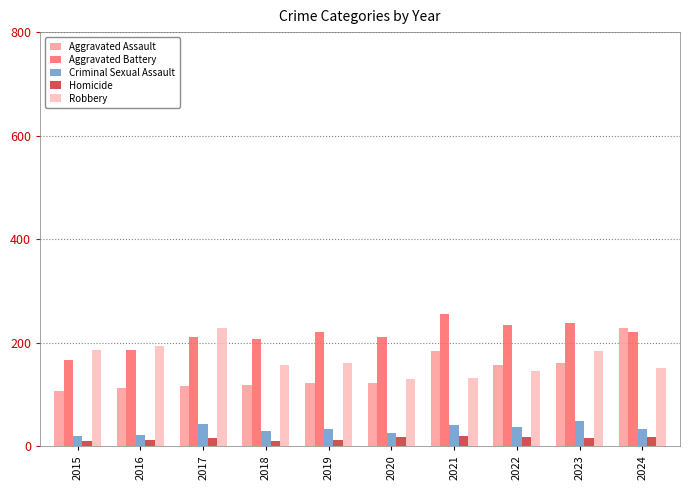

The Aggravated Battery series shows 140 at 2021. True or false?

False